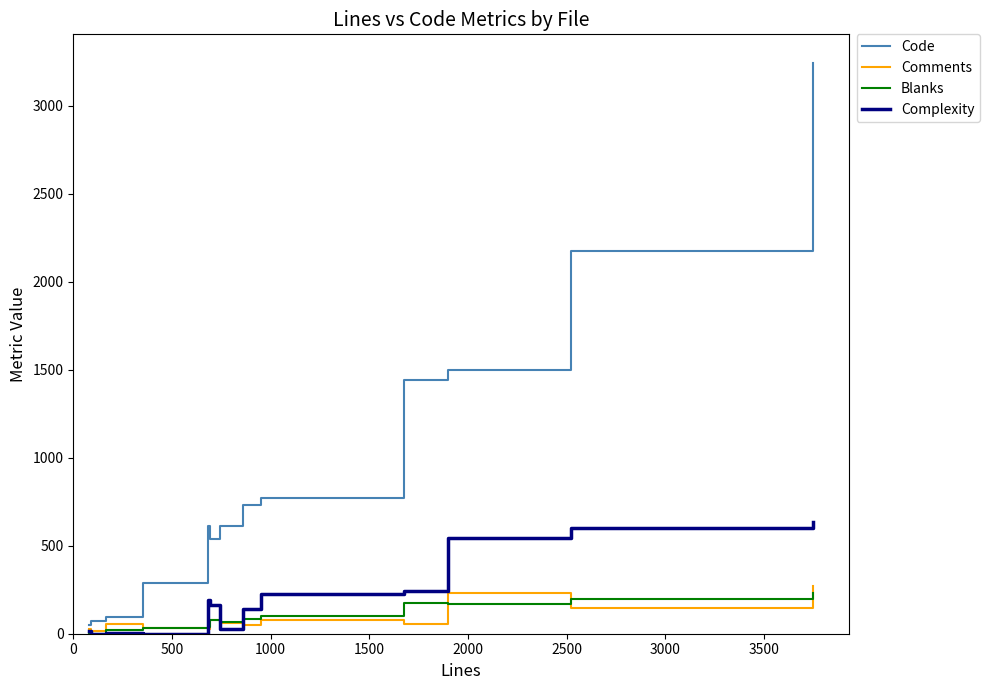

Count the number of data series in this chart.

4